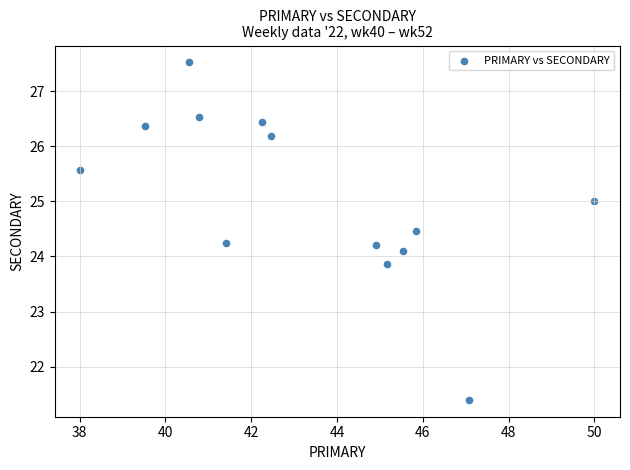

What is the range of X values (max minus min)?

12.0